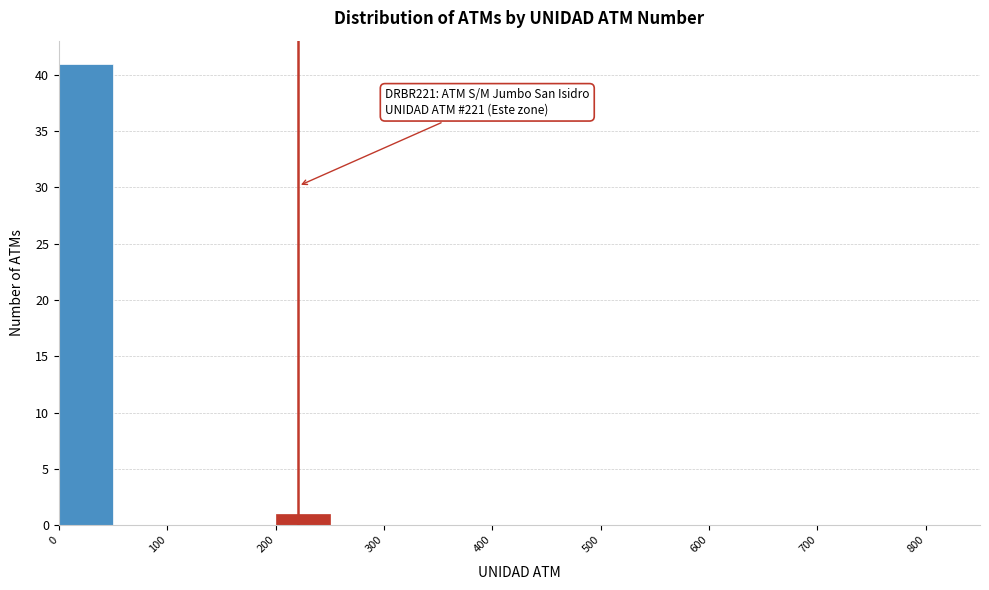

Over which range of the x-axis is the bar tallest?

0 to 50